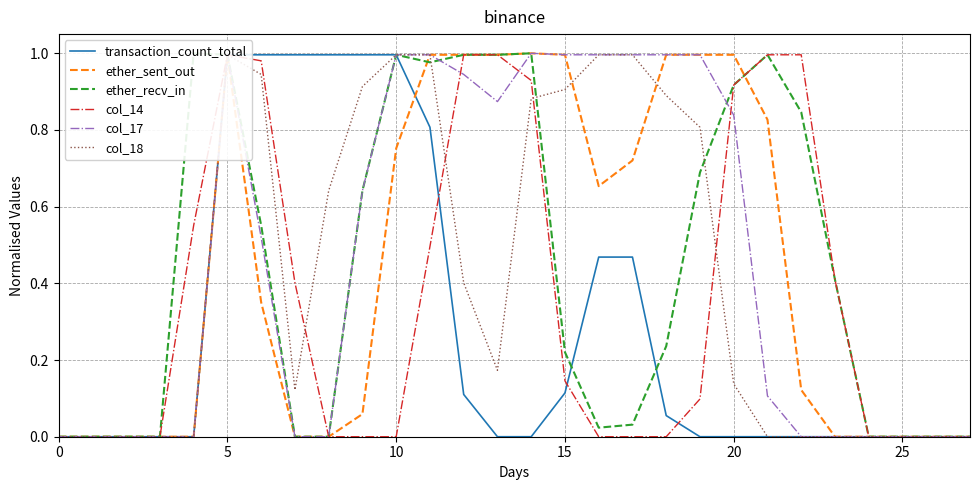

What is the highest value of the ether_sent_out series?

1.0